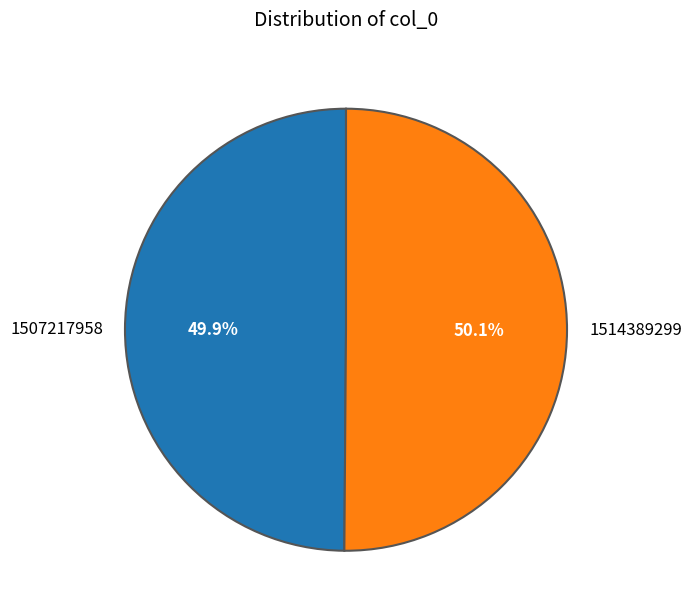

Is there a majority slice in this chart?

Yes